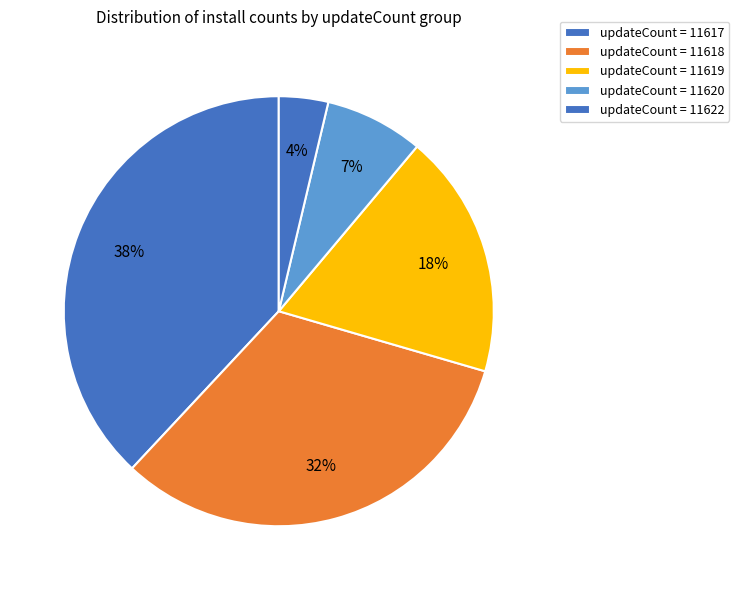

Is there any slice that represents more than half of the pie?

No